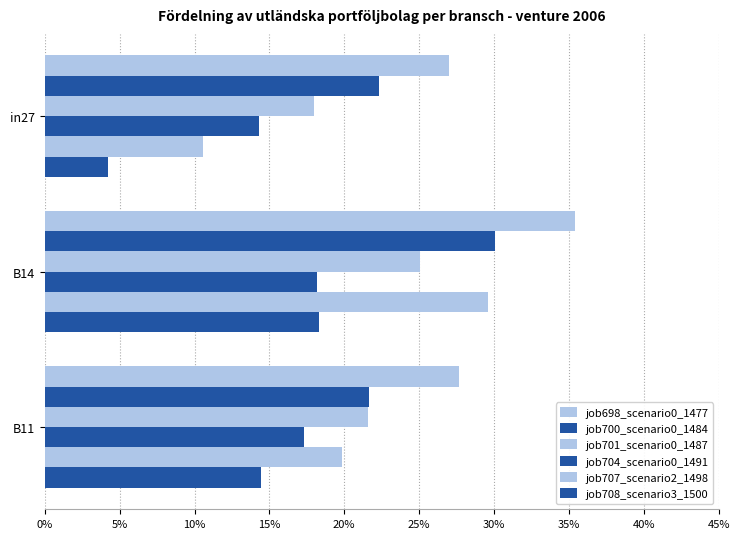

What position from the left is in27?

1